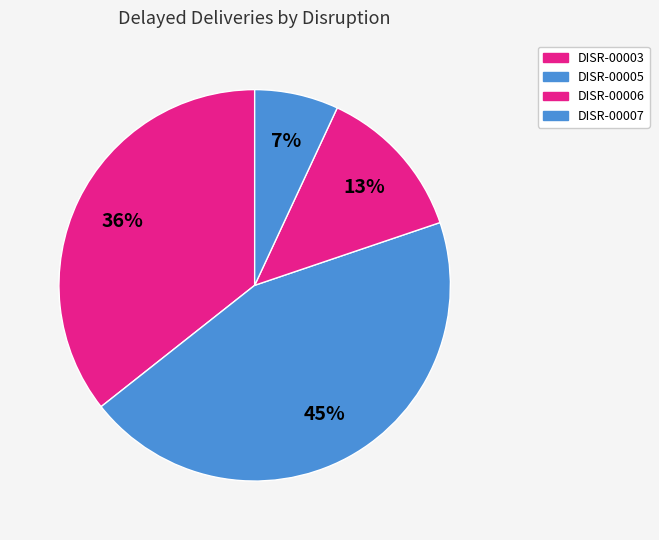

The DISR-00006 slice represents 13% of the pie. True or false?

True